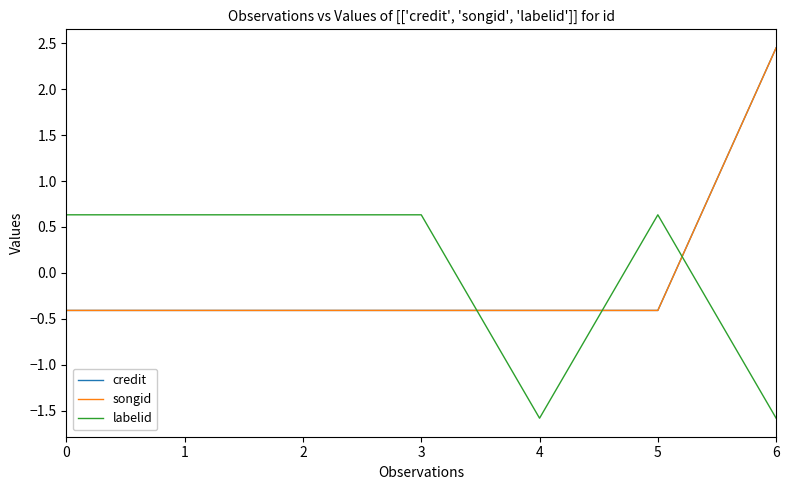

Does the chart display data point markers on the line(s)?

No